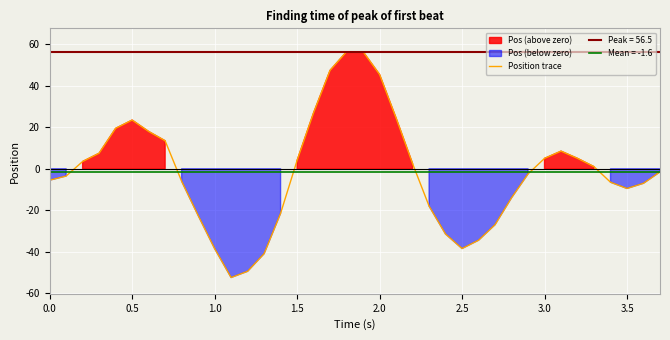

Reading right to left, transcribe all the data shown in this chart.

-1.5	-7.0	-9.5	-6.5	1.0	5.0	8.5	5.0	-2.5	-14.0	-27.0	-34.5	-38.5	-31.5	-18.0	2.5	24.5	45.5	56.5	56.5	47.5	27.0	4.0	-21.5	-41.0	-49.5	-52.5	-38.5	-22.5	-6.0	13.5	18.0	23.5	19.5	7.5	3.5	-3.5	-5.5